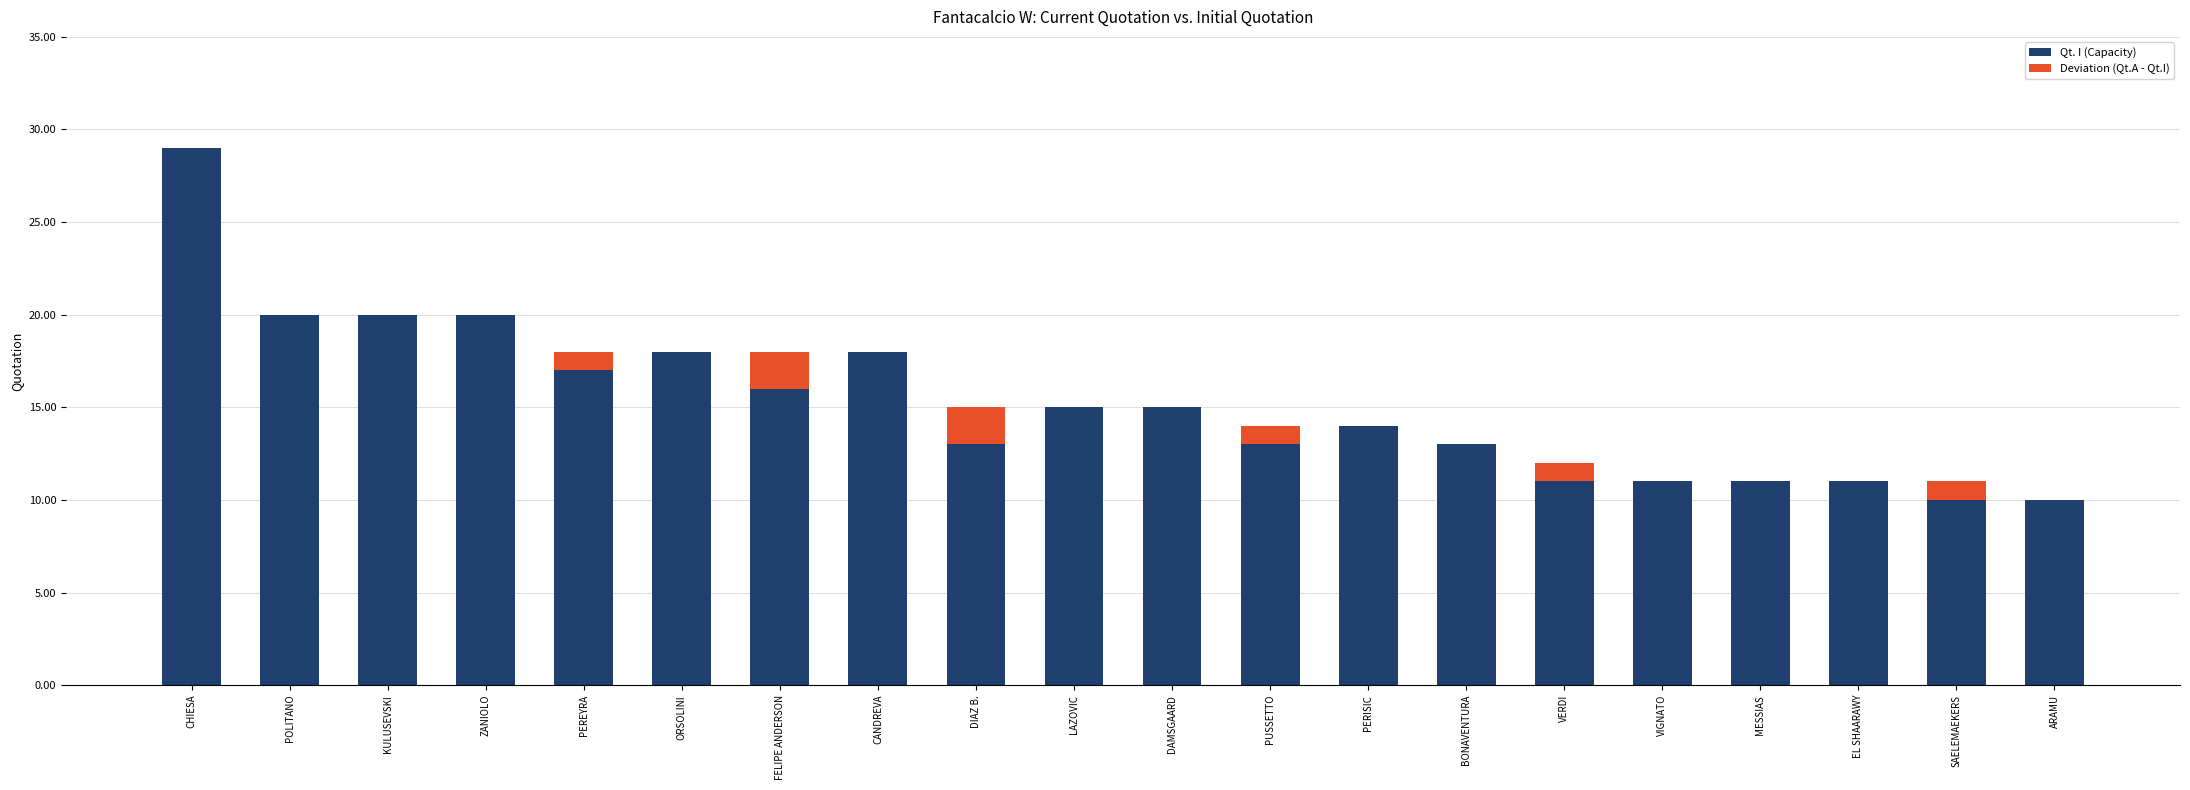

The Qt. I (Capacity) series shows 16 at FELIPE ANDERSON. True or false?

True